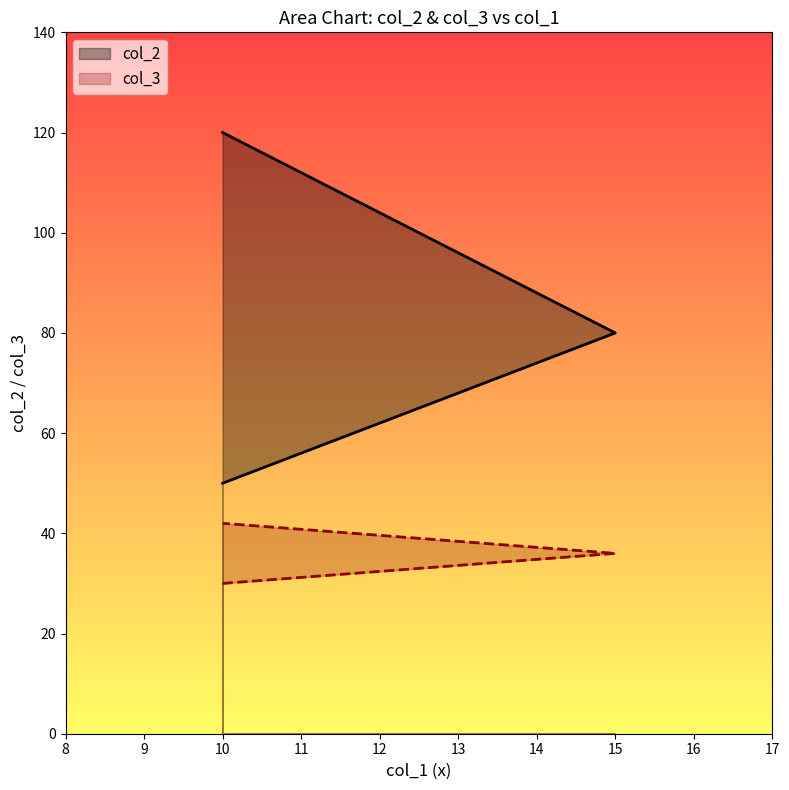

At which label does col_2 first exceed 80?

10